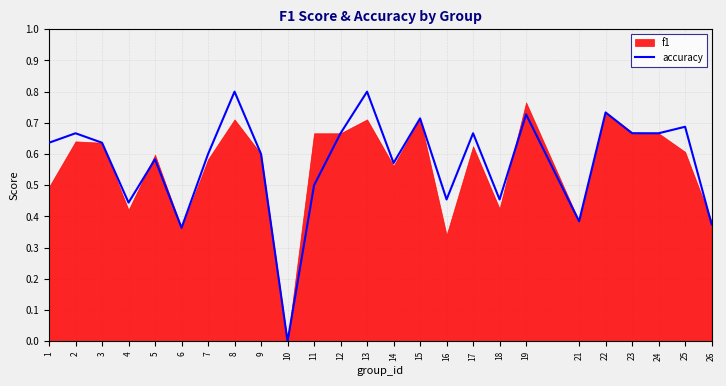

What is the greatest value displayed?

0.8